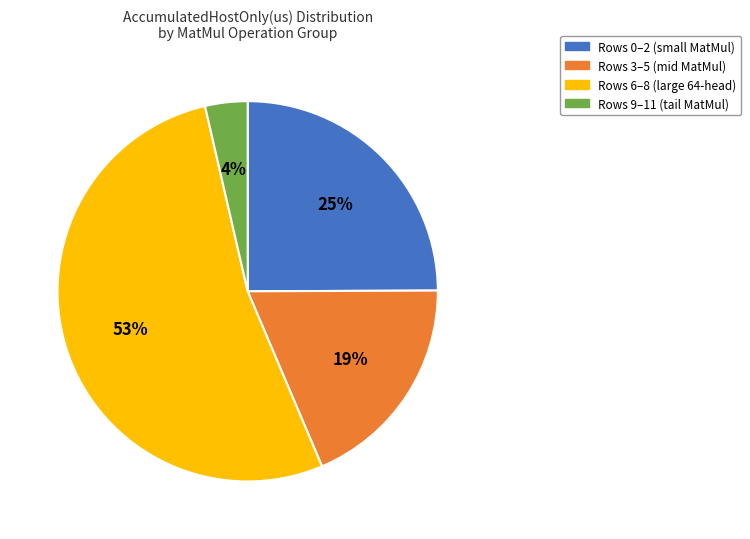

How many segments does this pie chart have?

4